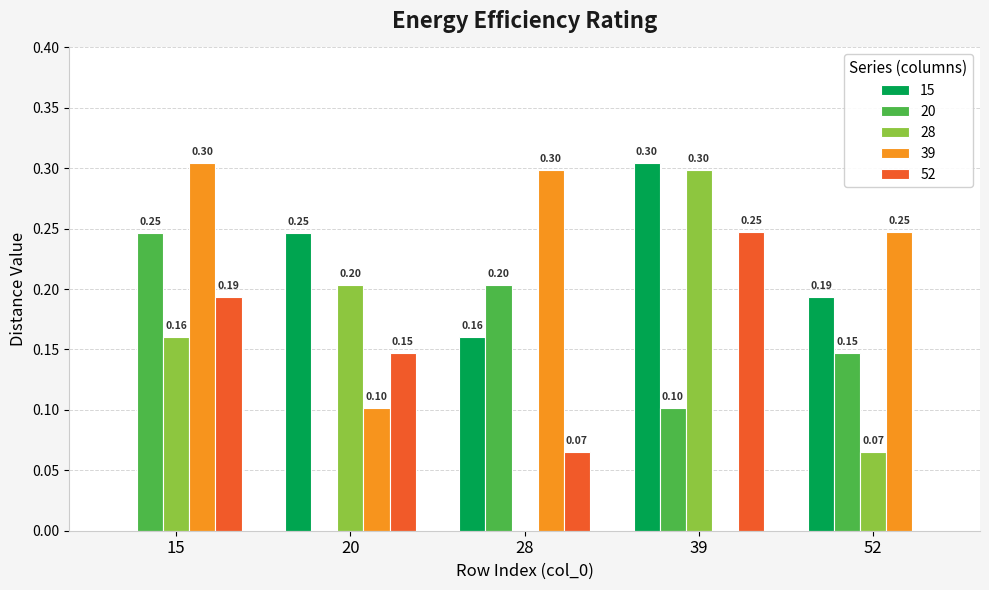

How many positive values does the 15 series have?

4